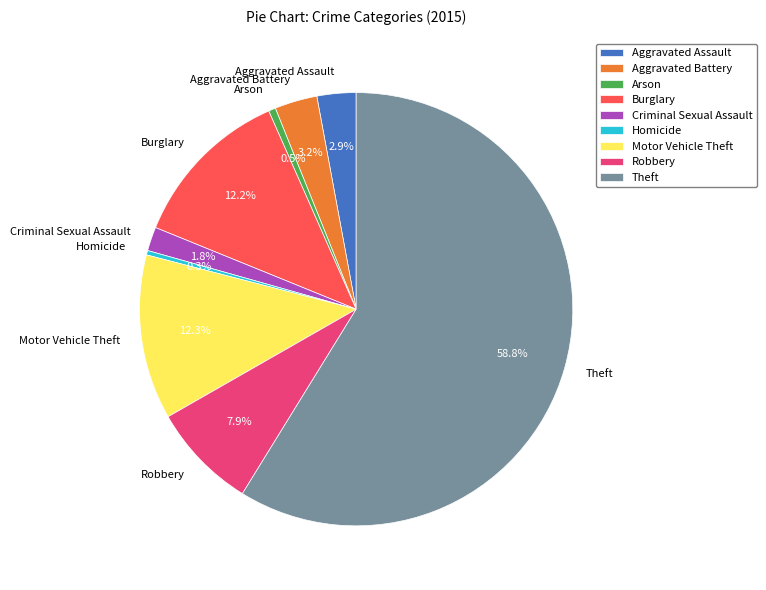

Do Robbery and Motor Vehicle Theft together represent more than half of the pie?

No